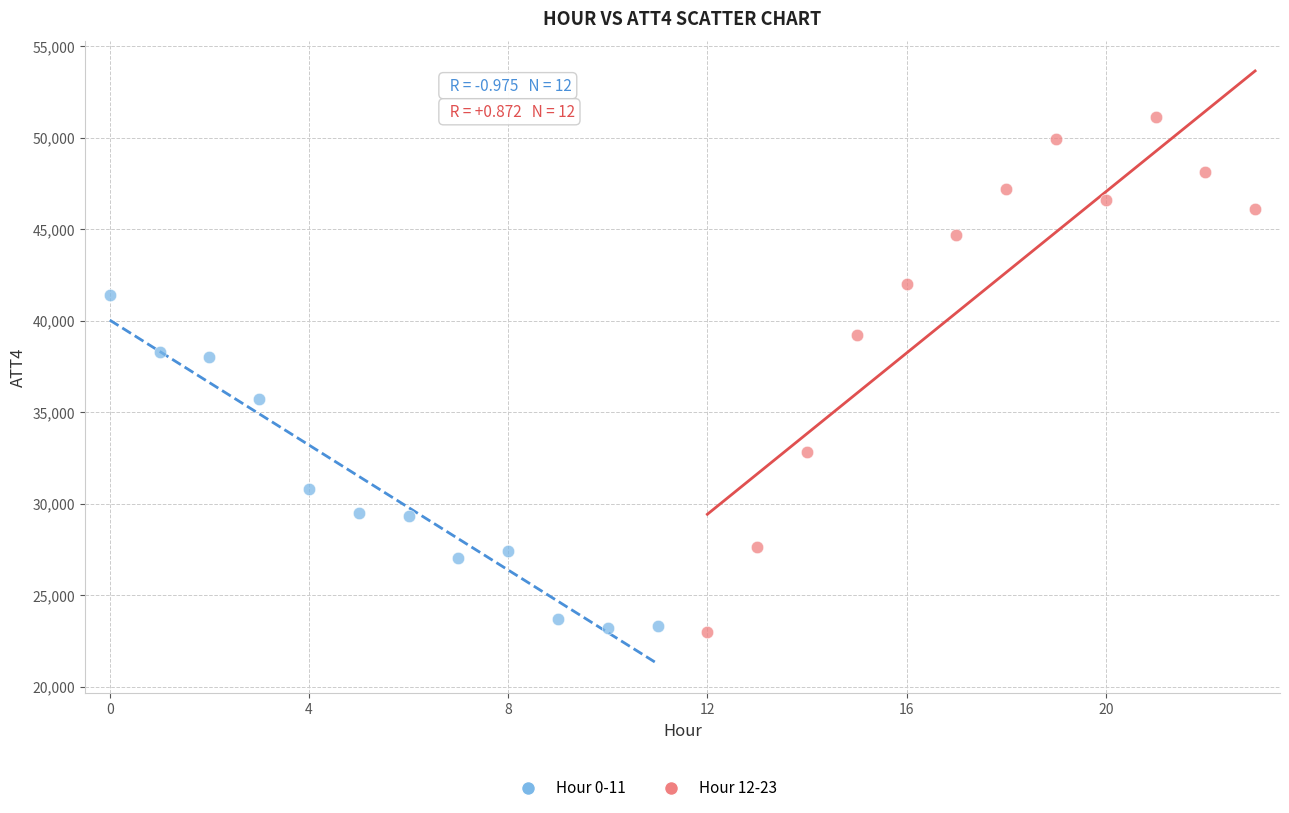

Which series has the largest Y range (max minus min)?

Hour 12-23